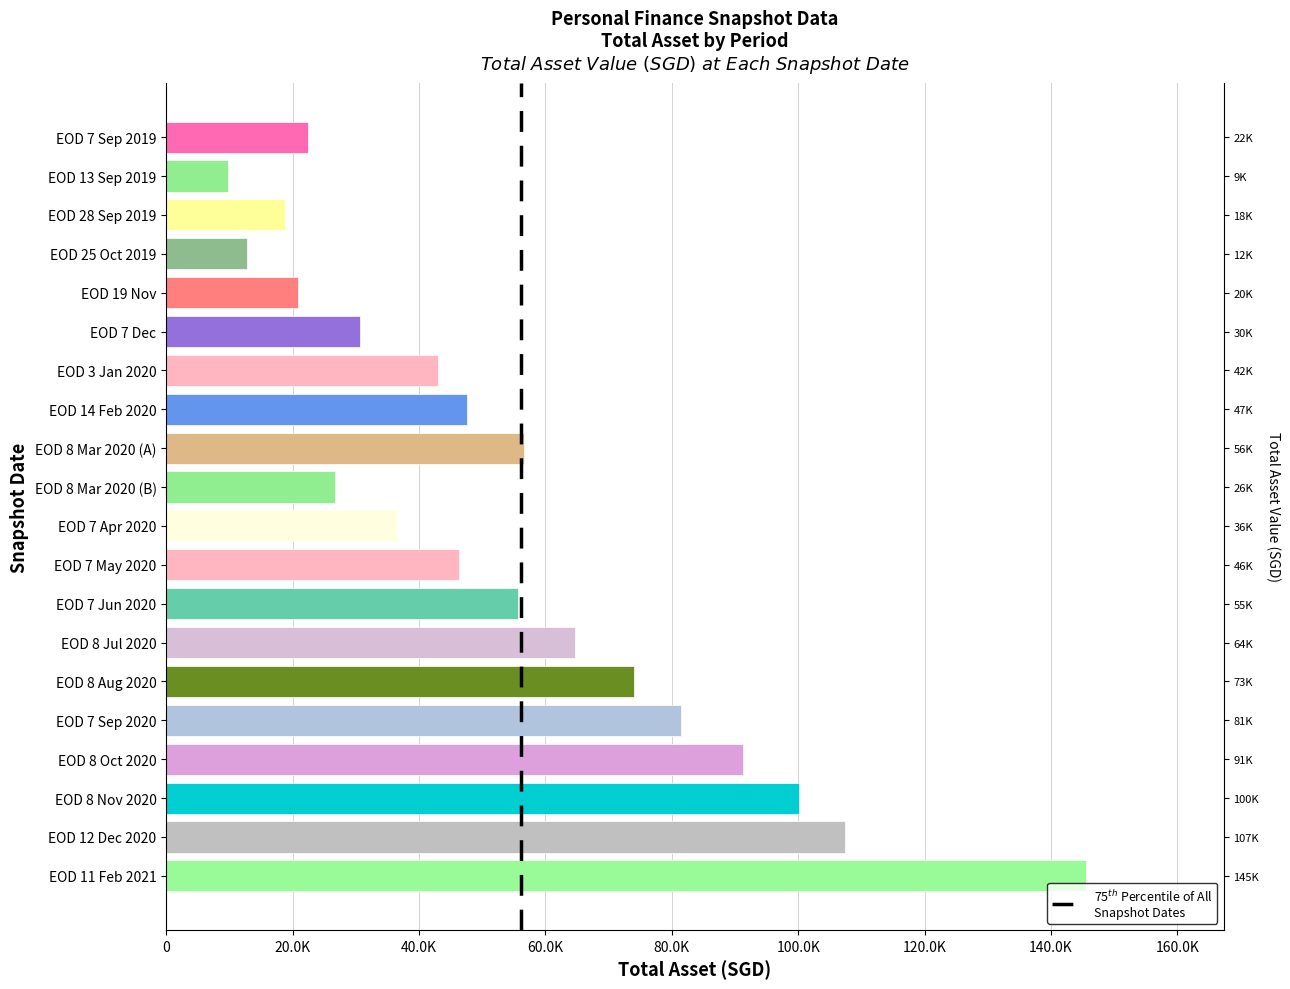

How many categories are shown in the chart?

20